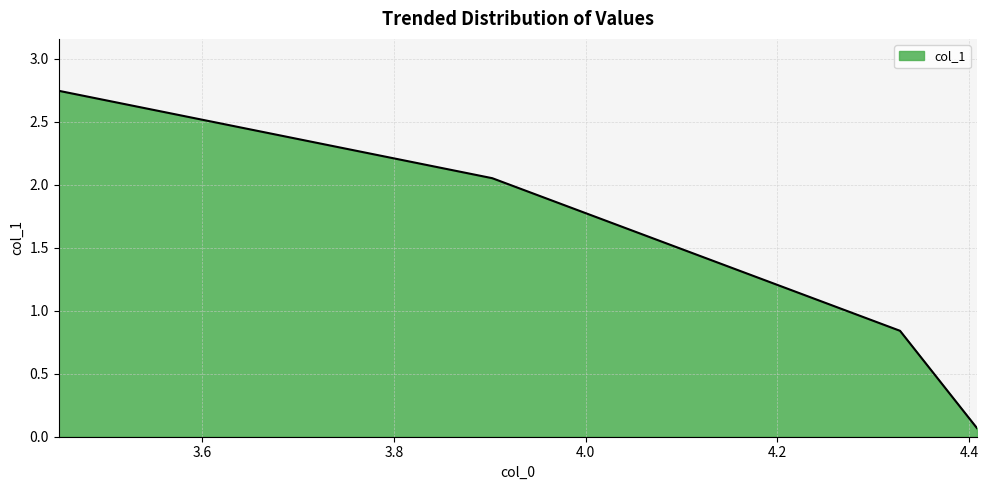

What is the sum of all values?

5.7